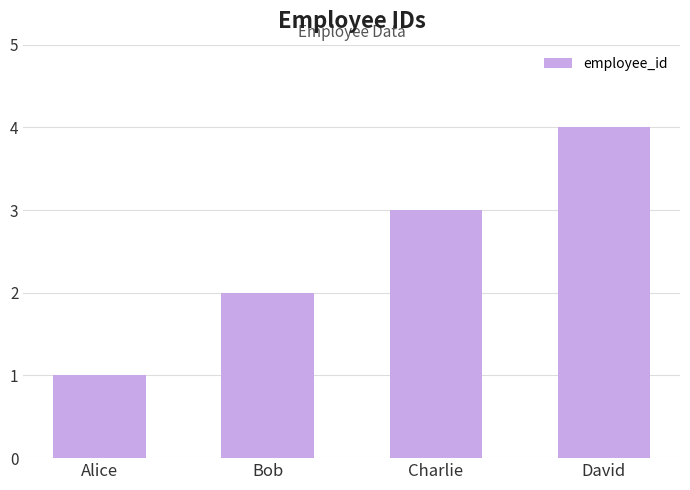

How many categories are shown in the chart?

4